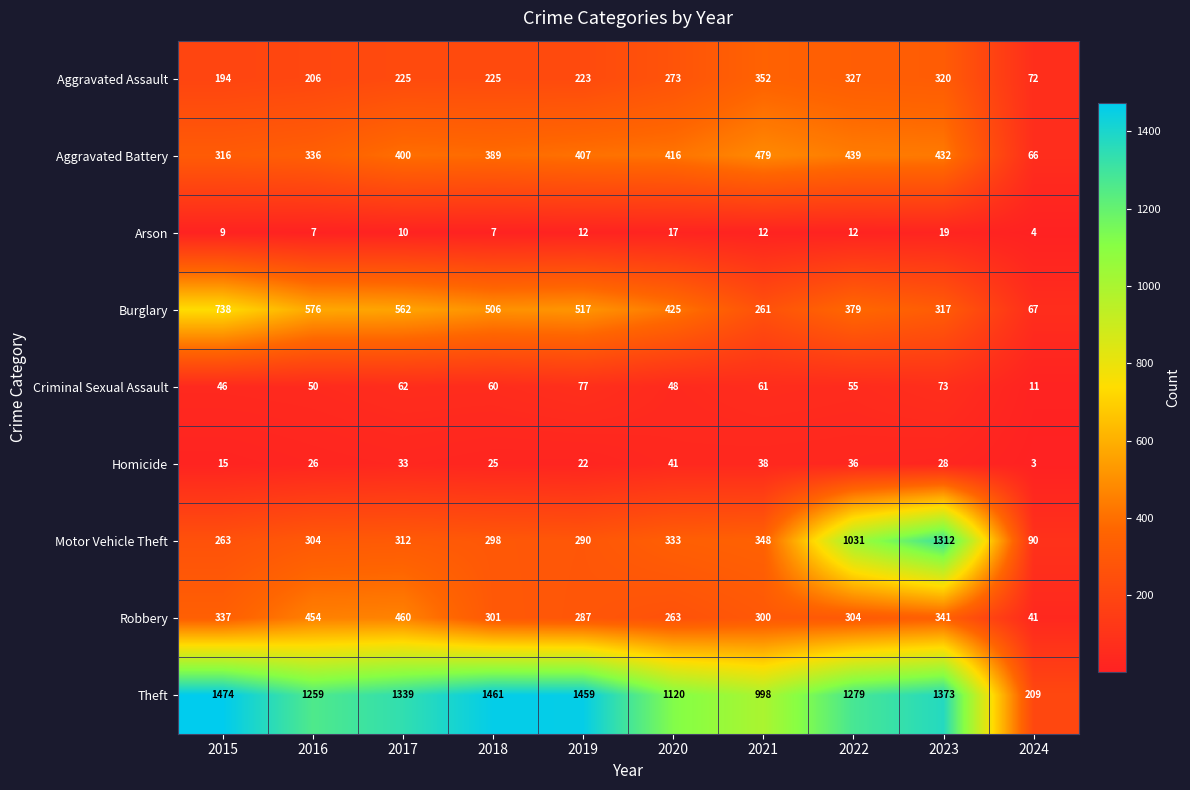

At how many categories does at least one series exceed 339?

9